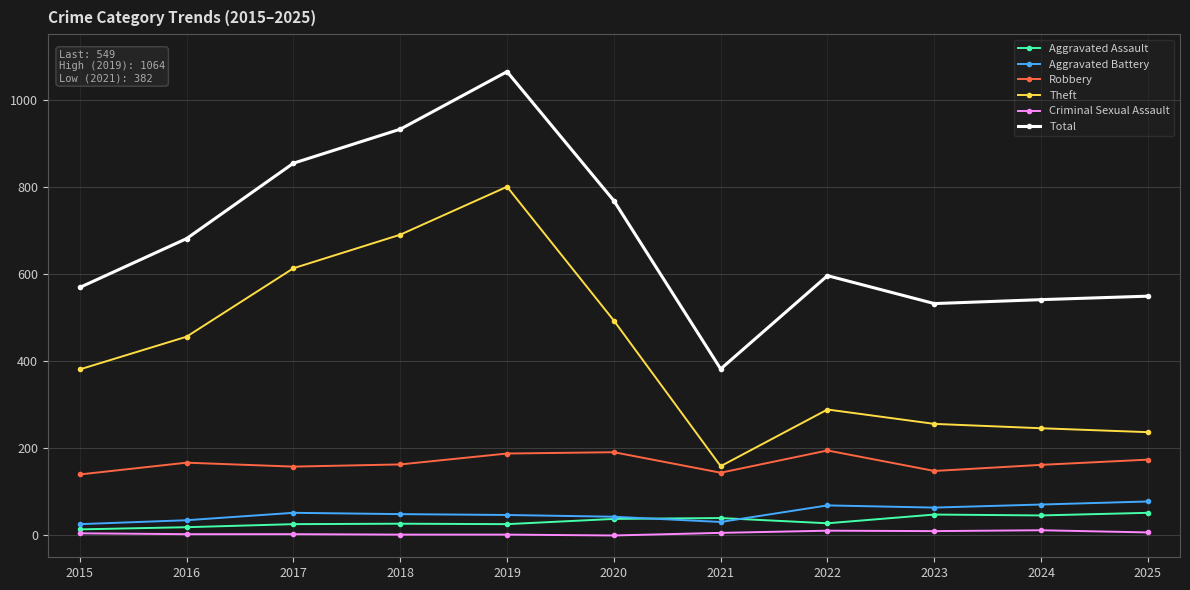

How many series are shown in this chart?

6